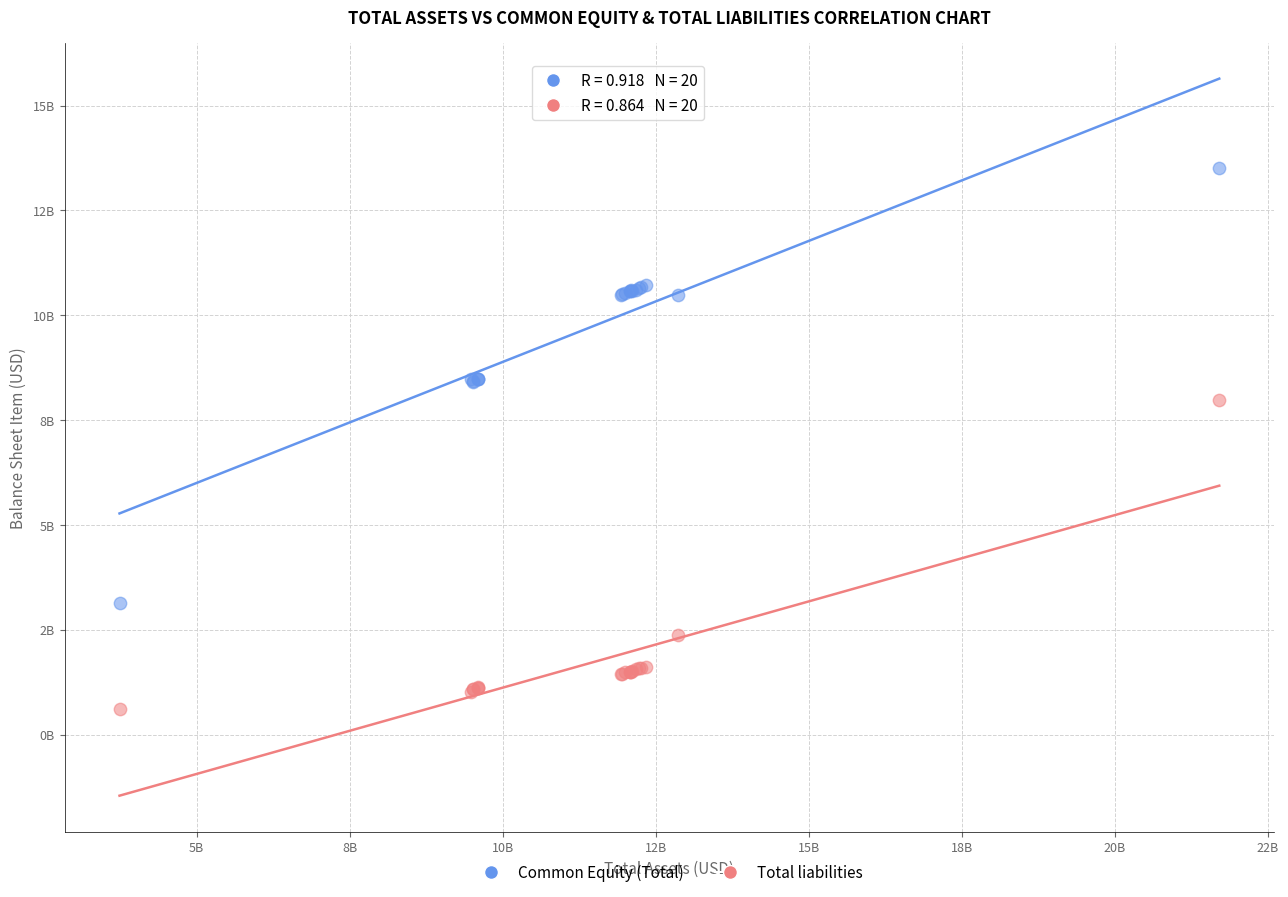

What are all the series names shown in the legend?

Common Equity (Total), Total liabilities